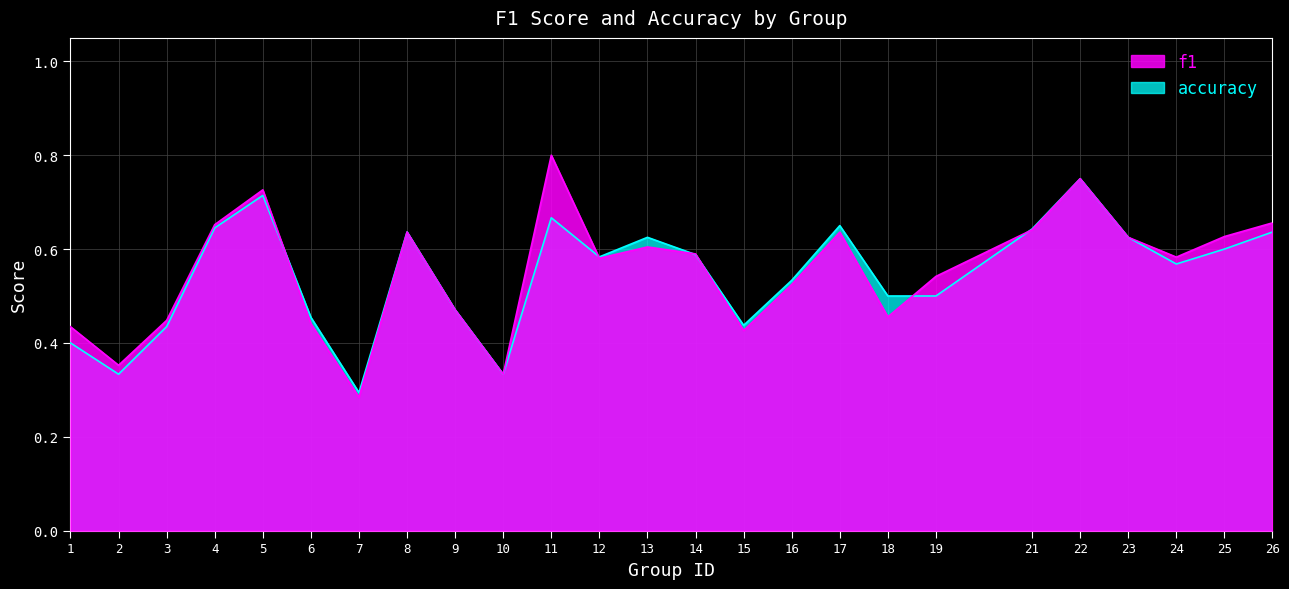

At which label does f1 reach its peak?

11